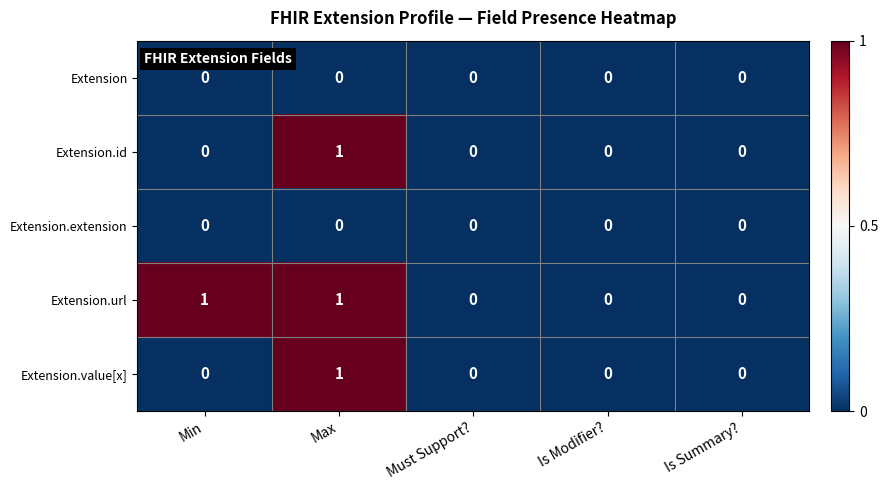

Is it true that Extension.extension equals 0 at Max?

True